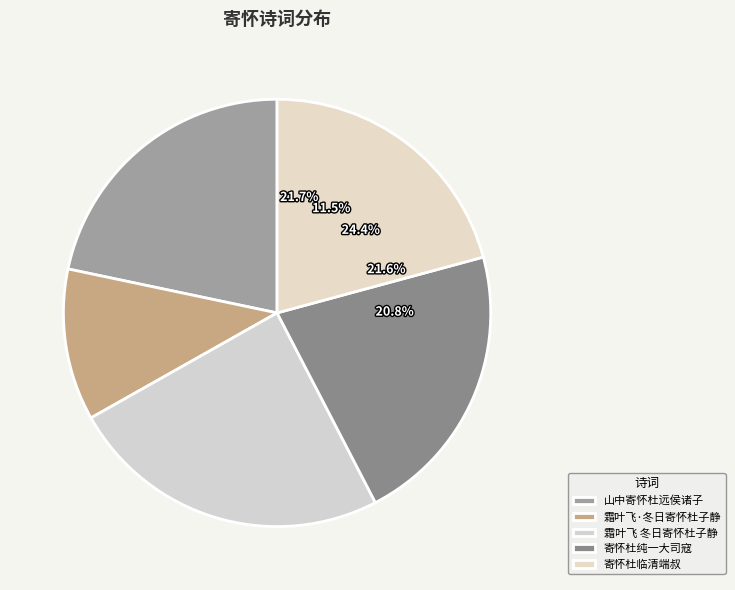

True or false: 霜叶飞 冬日寄怀杜子静 accounts for 14% of the total.

False